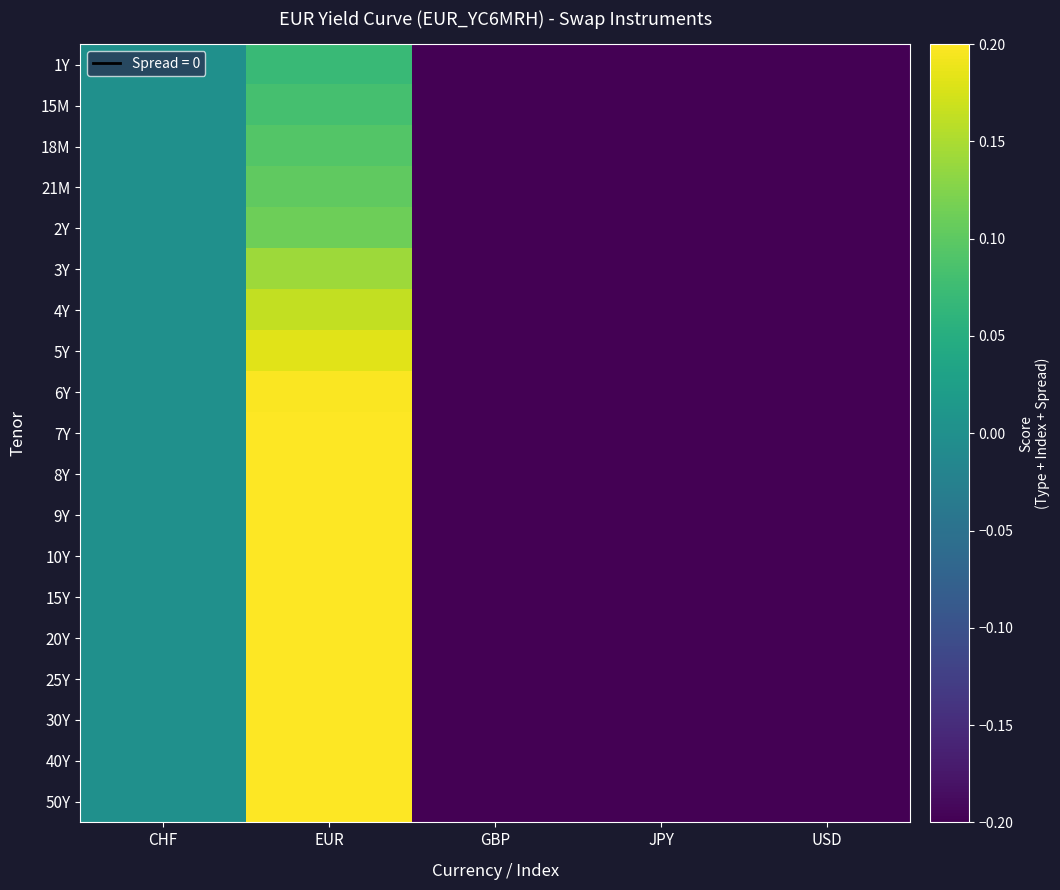

What is the total value across all series at USD?

-11.7